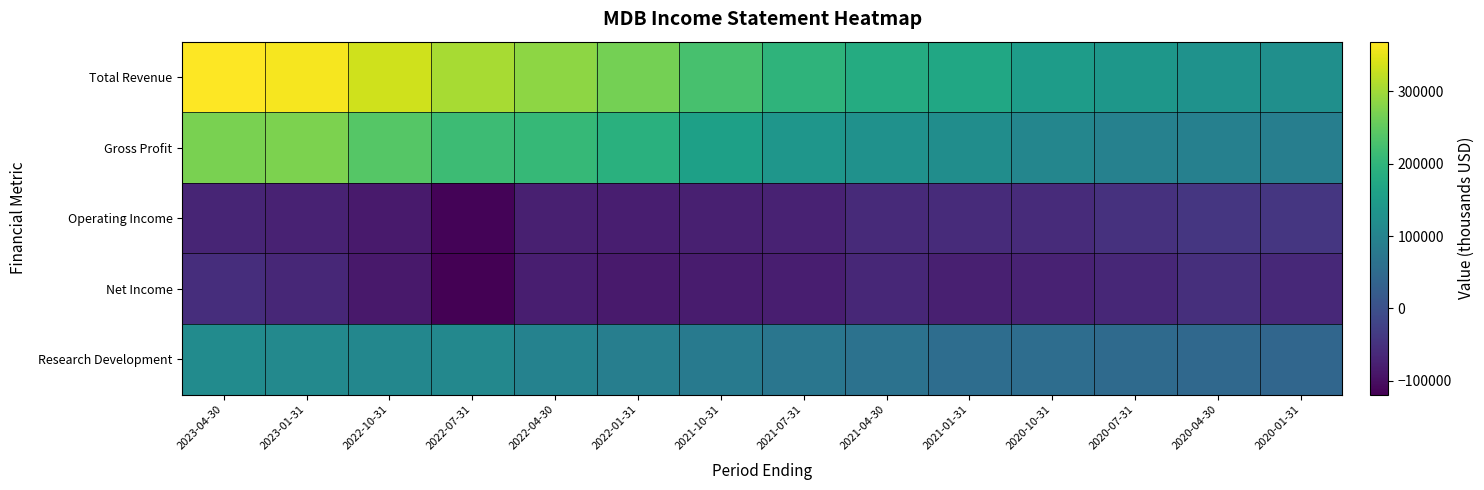

Between 2020-10-31 and 2020-01-31, which series saw the biggest shift?

Total Revenue